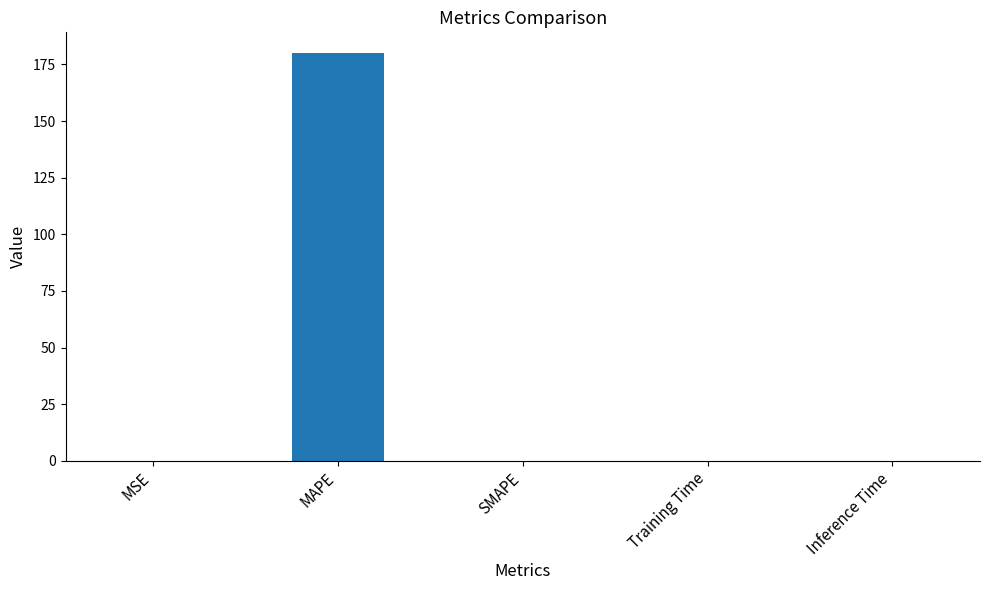

The chart shows a value of 0.0 at SMAPE. True or false?

True